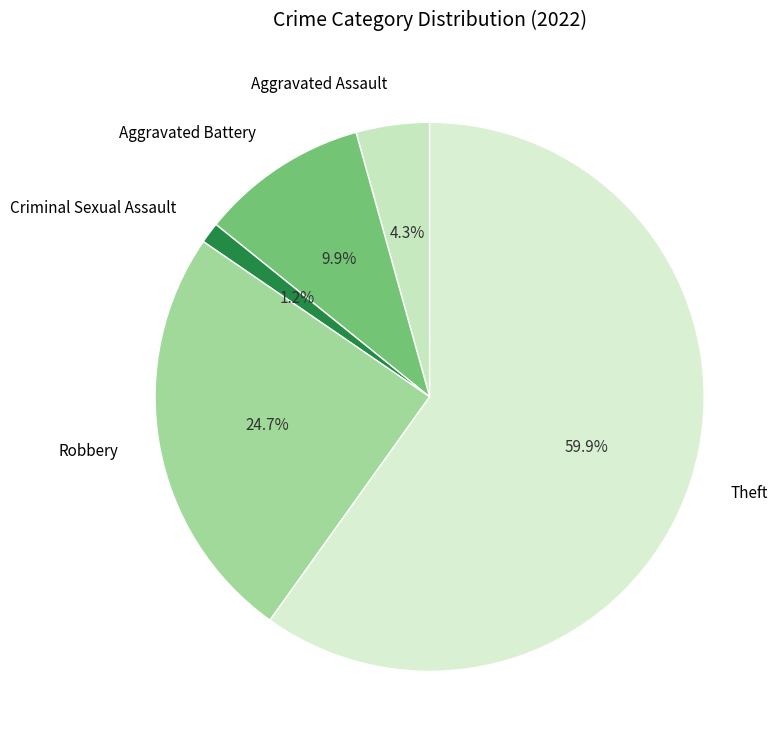

How many slices are in this pie chart?

5